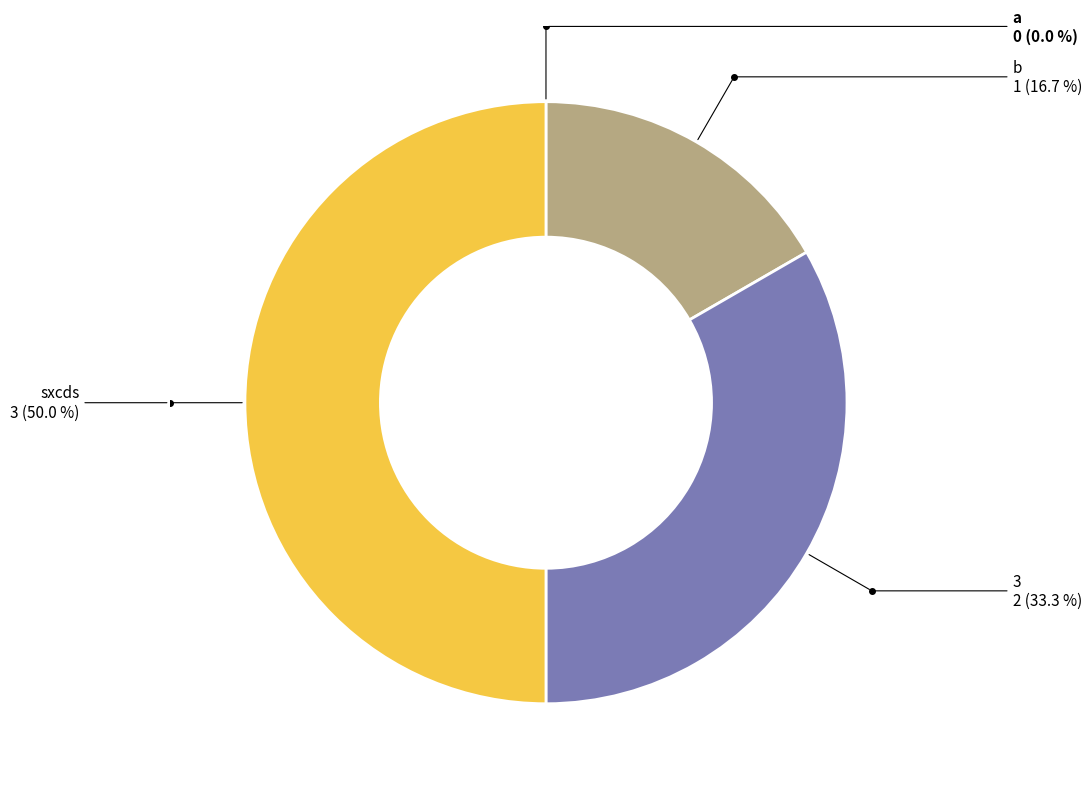

What is the smallest slice in the pie chart?

a